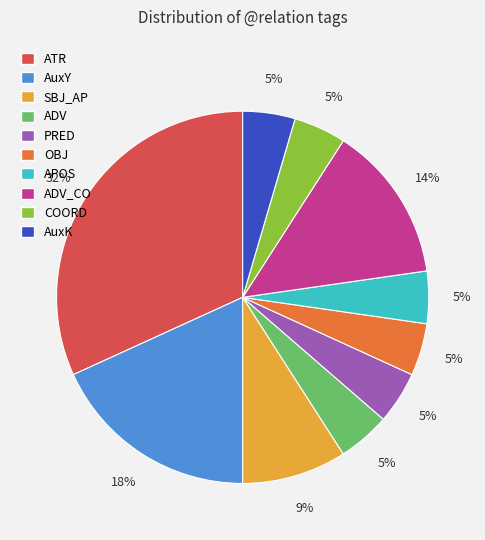

How many segments does this pie chart have?

10